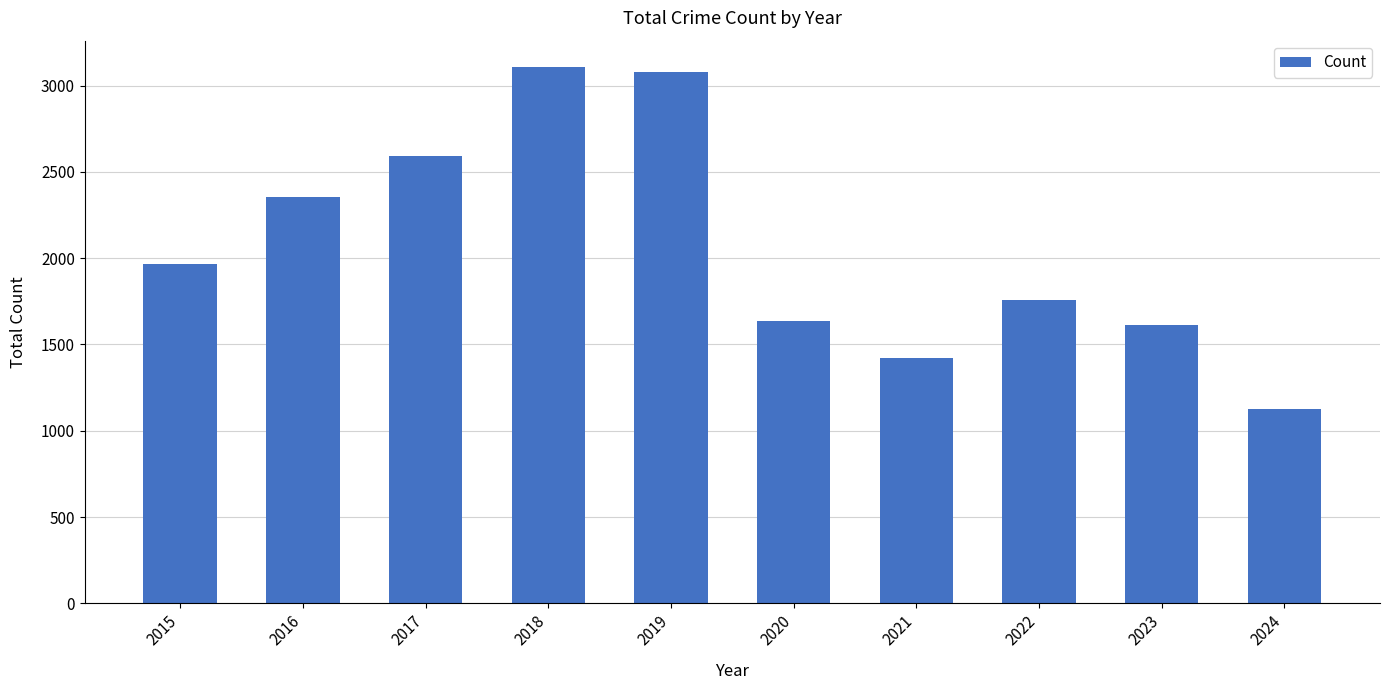

Which has a higher value, 2016 or 2023?

2016